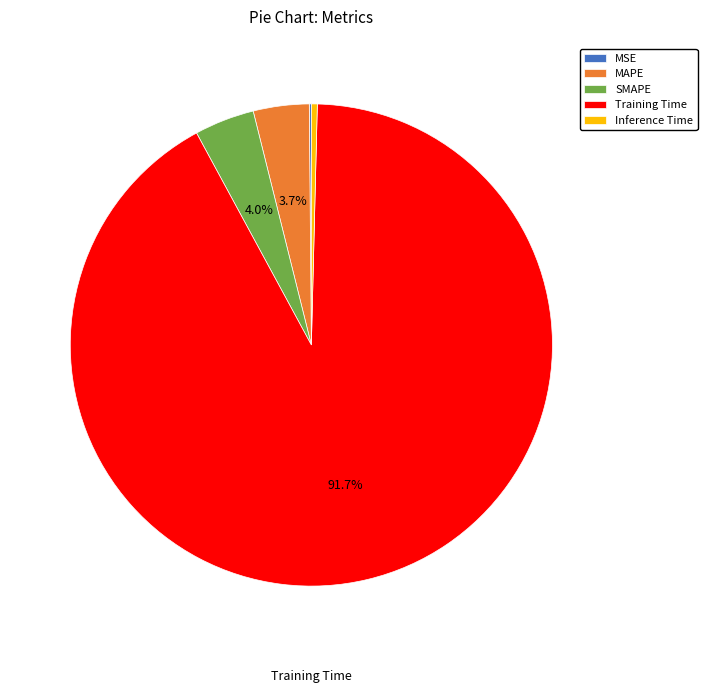

Is the sum of Training Time and Inference Time greater than half?

Yes